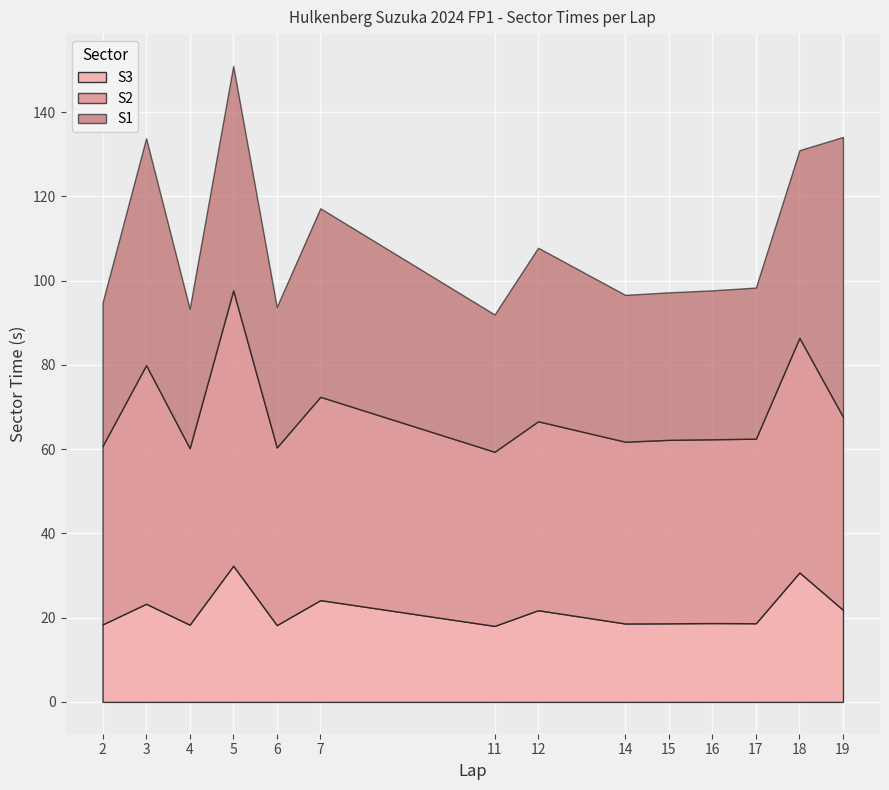

At which category is the sum across all series the highest?

5